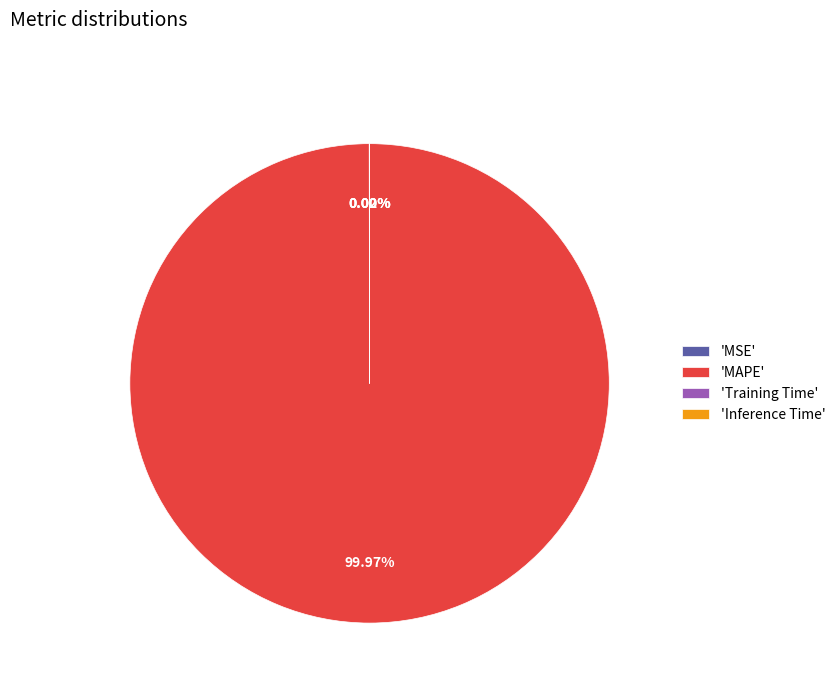

What is the largest slice in the pie chart?

'MAPE'